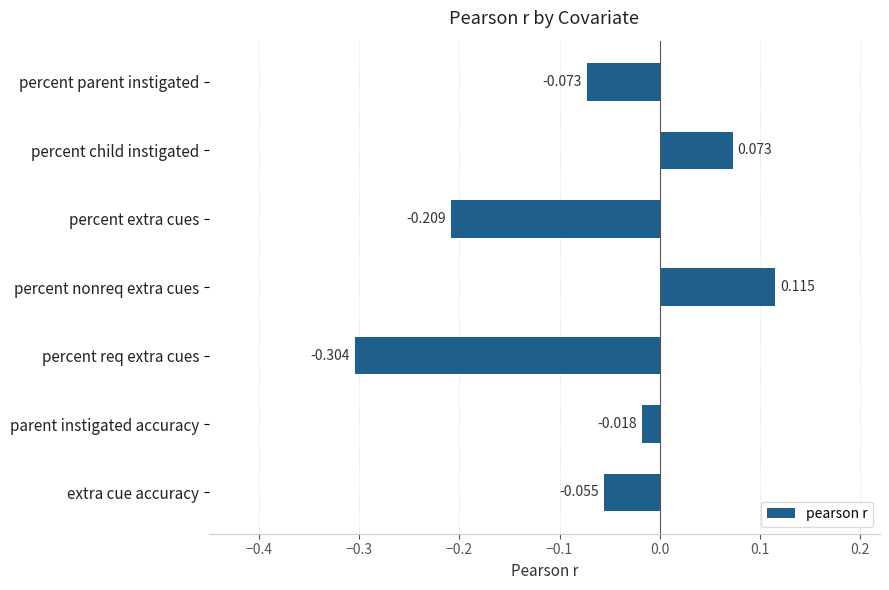

Are the bars grouped side by side (vs. stacked)?

No